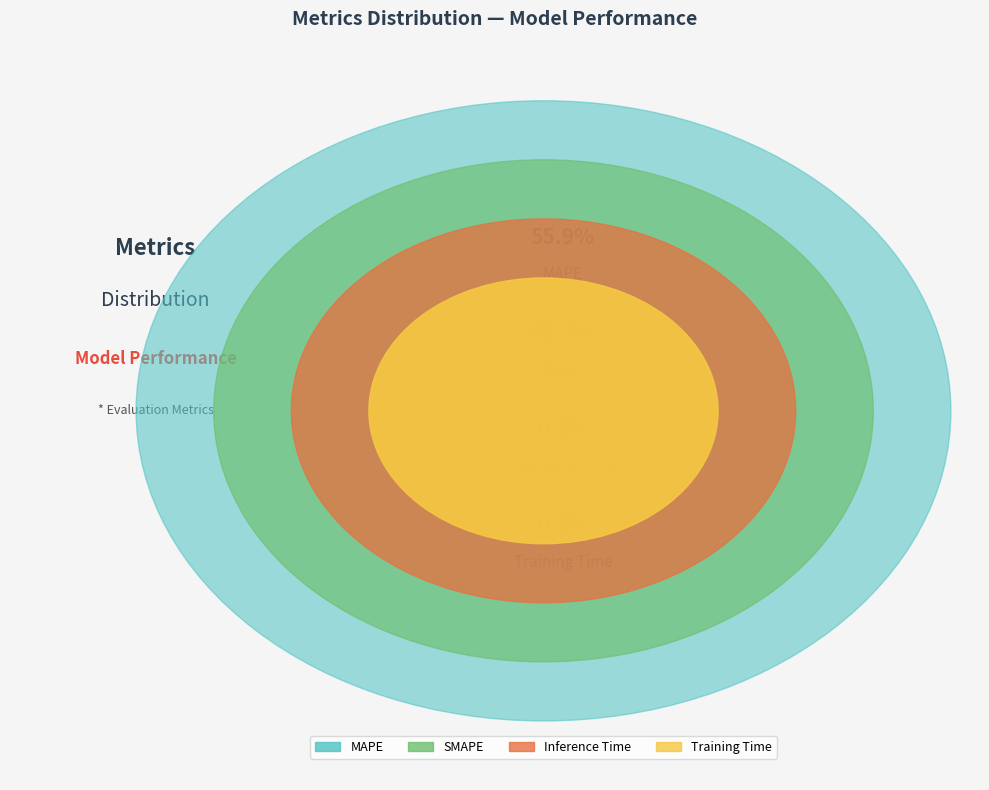

Does MAPE account for over 50% of the chart?

Yes